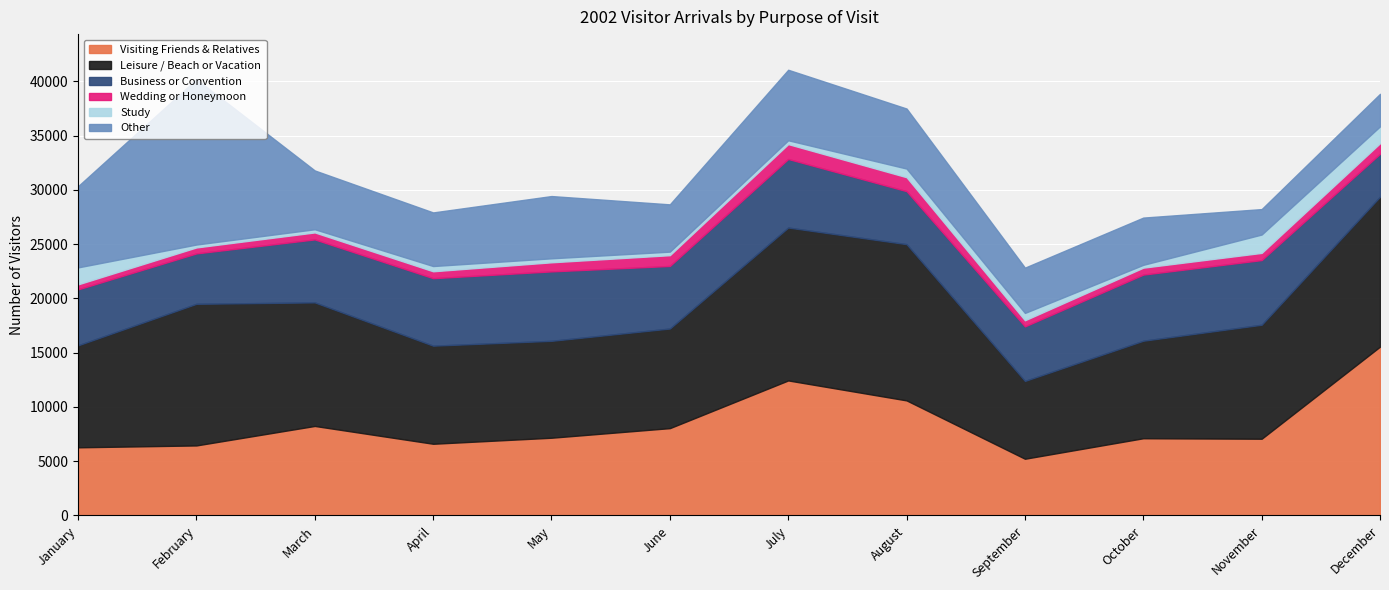

What is the difference between the second highest and minimum values in the Visiting Friends & Relatives series?

7214